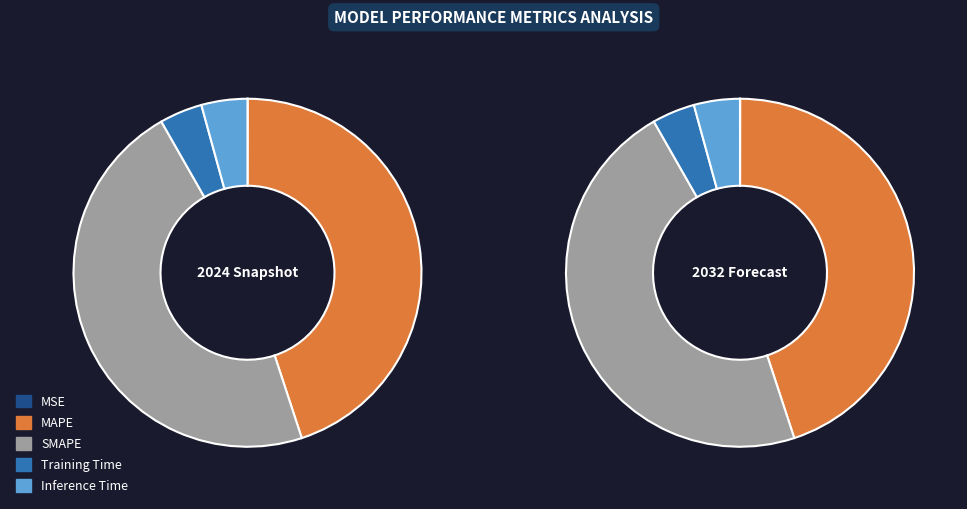

What is the smallest slice in the pie chart?

MSE